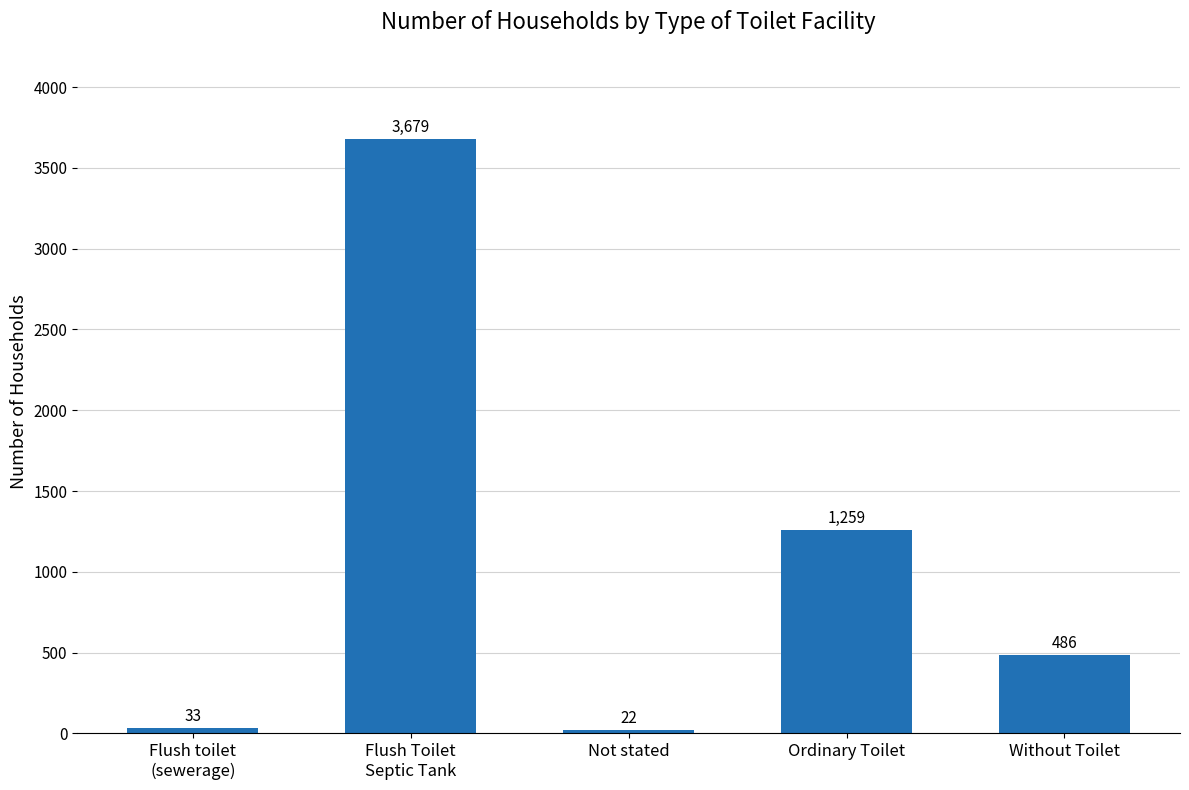

How many categories are shown in the chart?

5